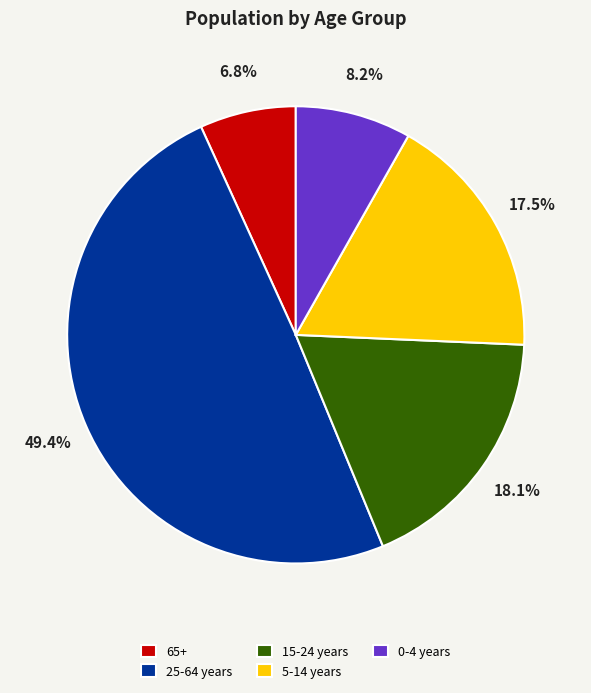

Is the sum of 15-24 years and 0-4 years greater than half?

No